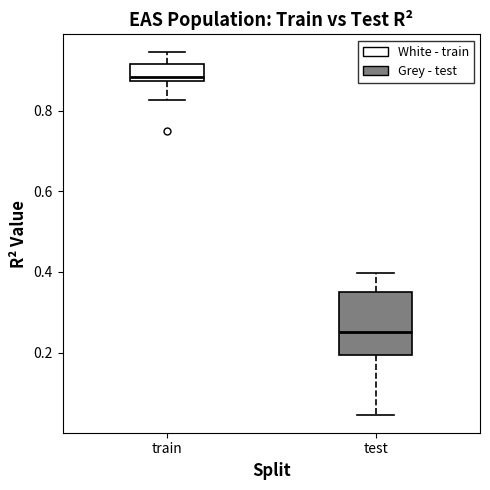

Reading left to right, read every box against the y-axis: the position of its median line, the range the box covers, and the ends of its whiskers. The values are not printed on the chart, so give them approximately, as read against the axis.

train: median 0.88 (just above the box's lower edge), box 0.88 to 0.92, whiskers 0.82 to 0.94
test: median 0.26, box 0.20 to 0.34, whiskers 0.04 to 0.40